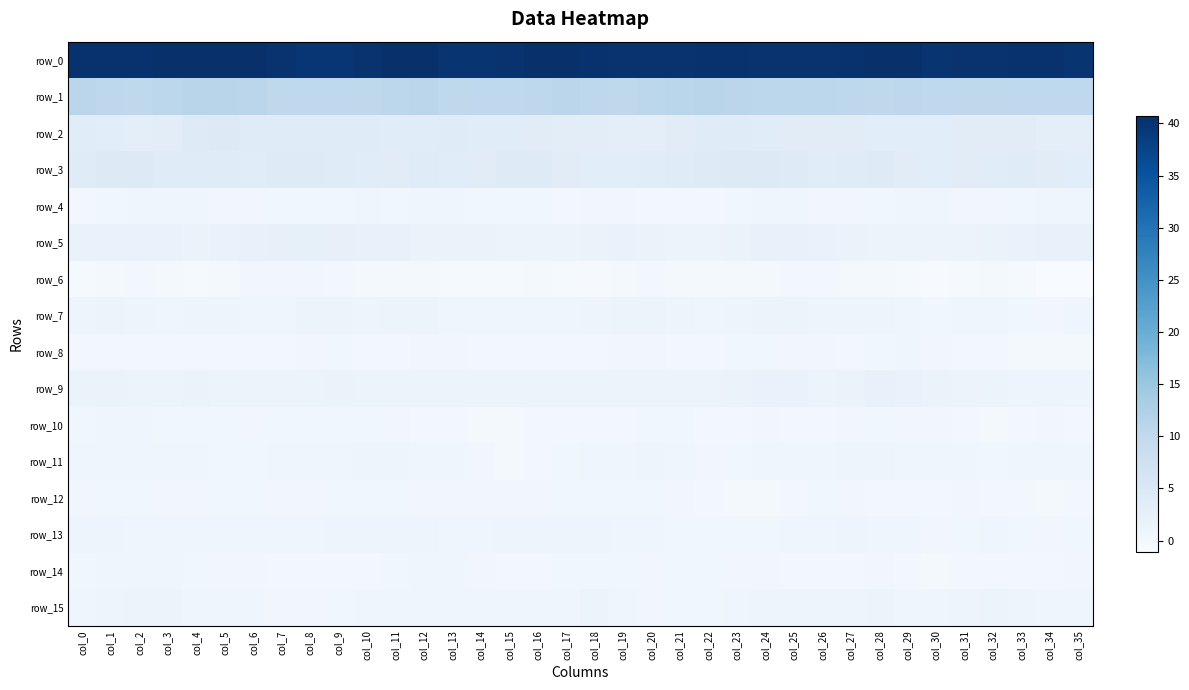

The value of row_5 at col_16 is 1.3. True or false?

True